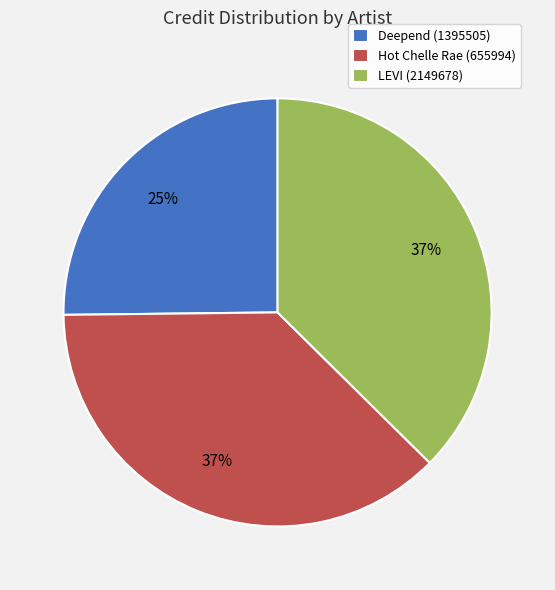

Is there a majority slice in this chart?

No